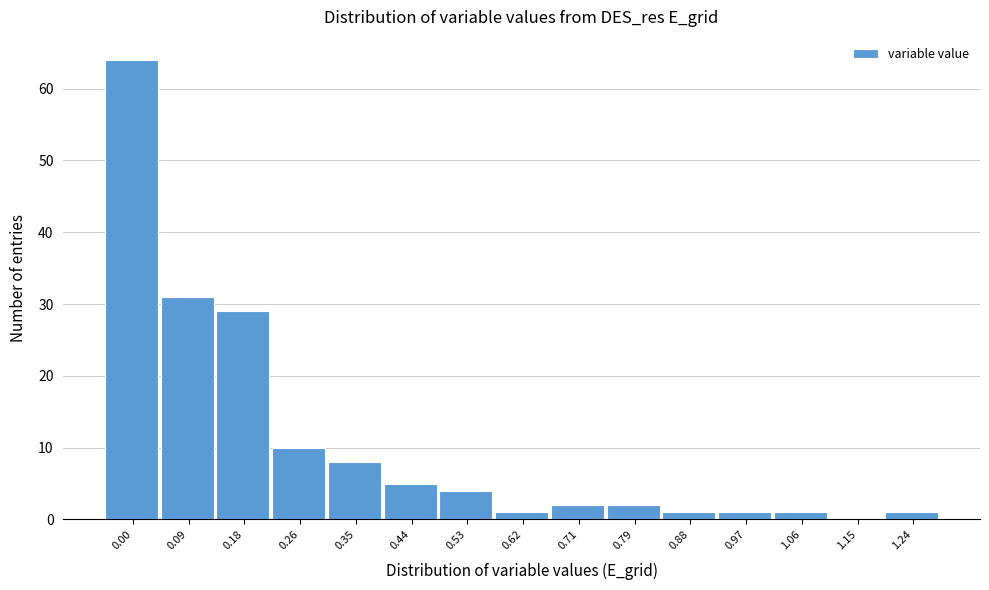

Reading left to right, extract all data points from this chart.

0.00=64	0.09=31	0.18=29	0.26=10	0.35=8	0.44=5	0.53=4	0.62=1	0.71=2	0.79=2	0.88=1	0.97=1	1.06=1	1.15=0	1.24=1